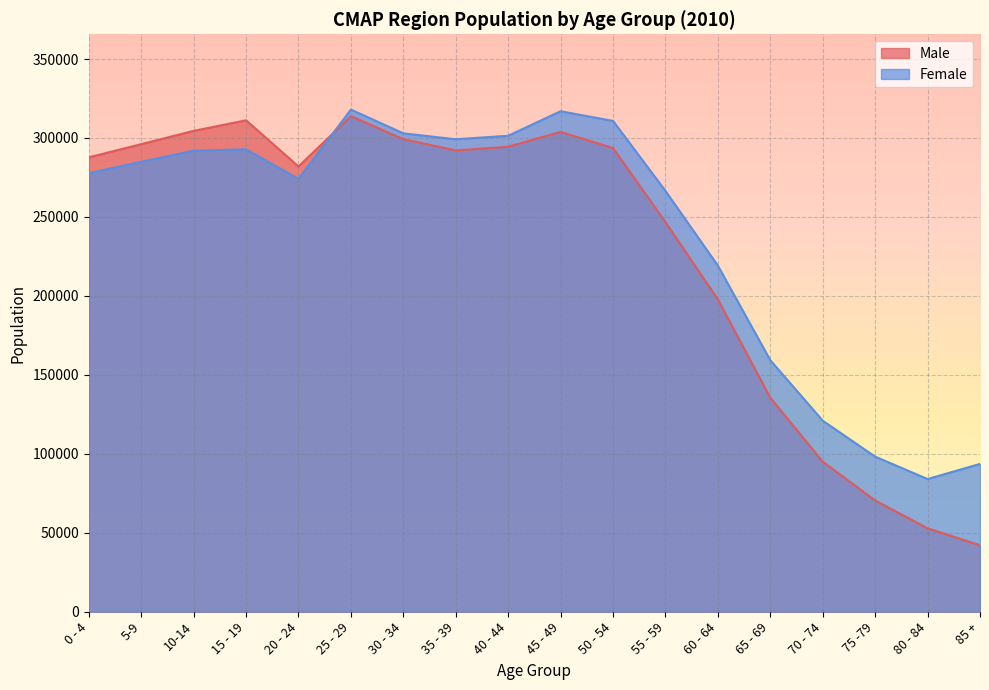

Does the chart display data point markers on the line(s)?

No